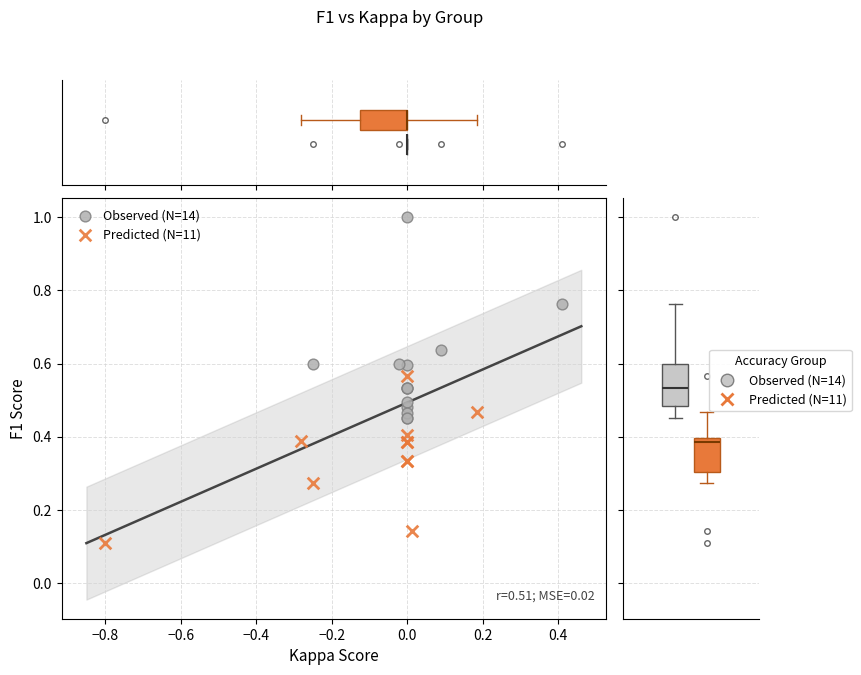

Which series reaches the minimum Y coordinate?

Predicted (N=11)